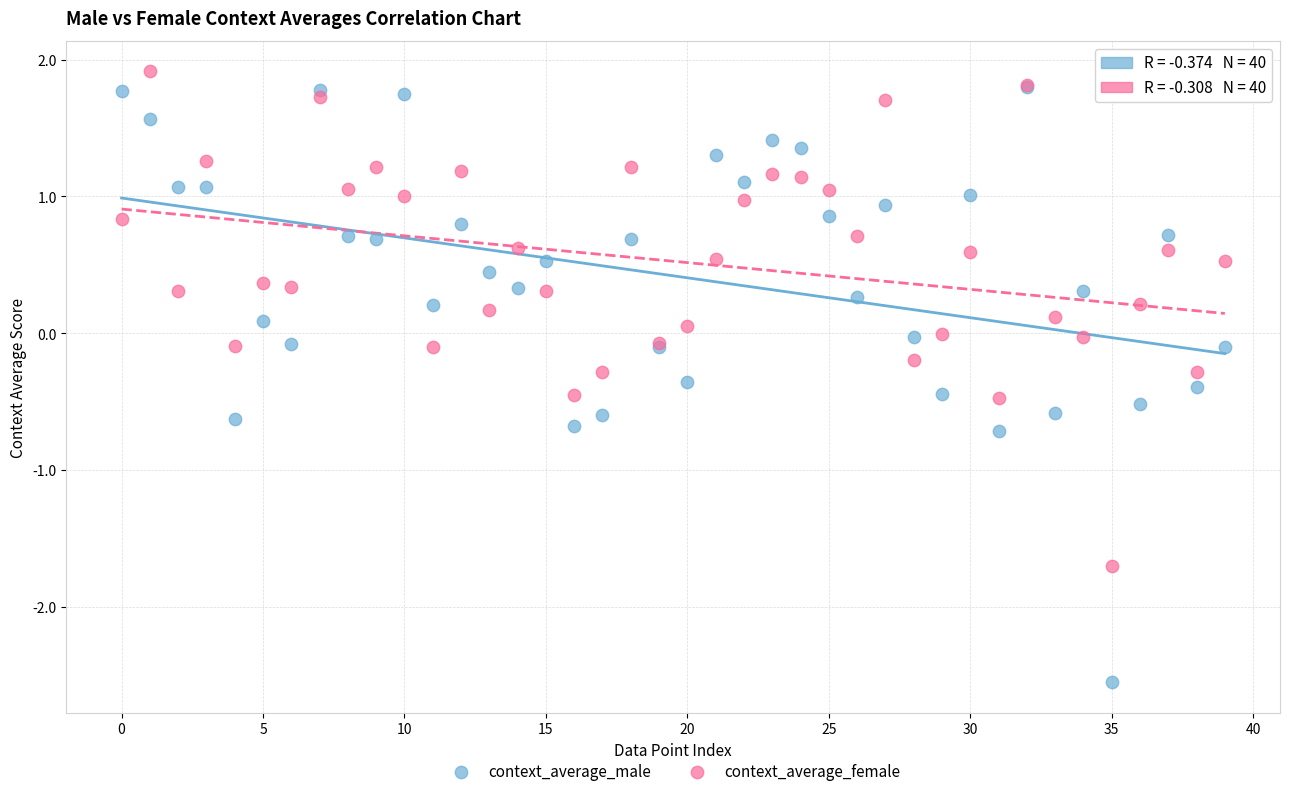

Which series contains the lowest Y value?

context_average_male